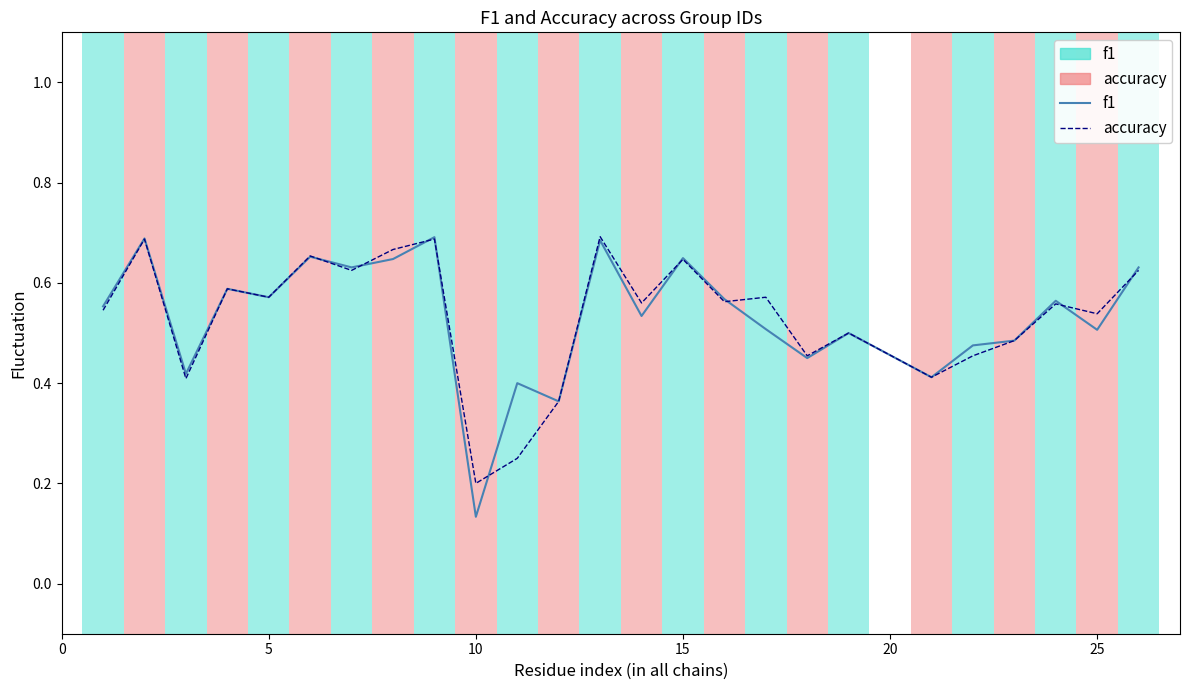

True or false: f1 and accuracy intersect in this chart.

True